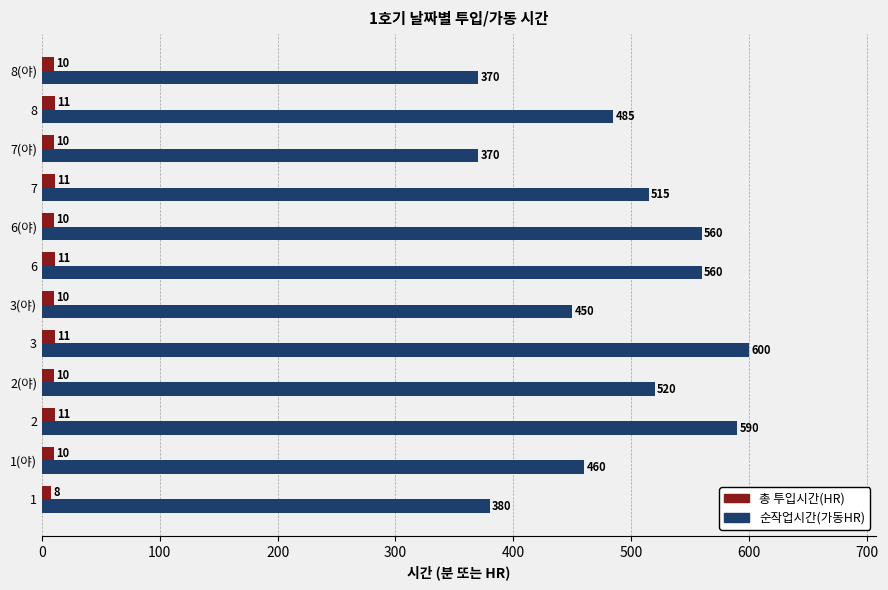

What is the greatest value displayed?

600